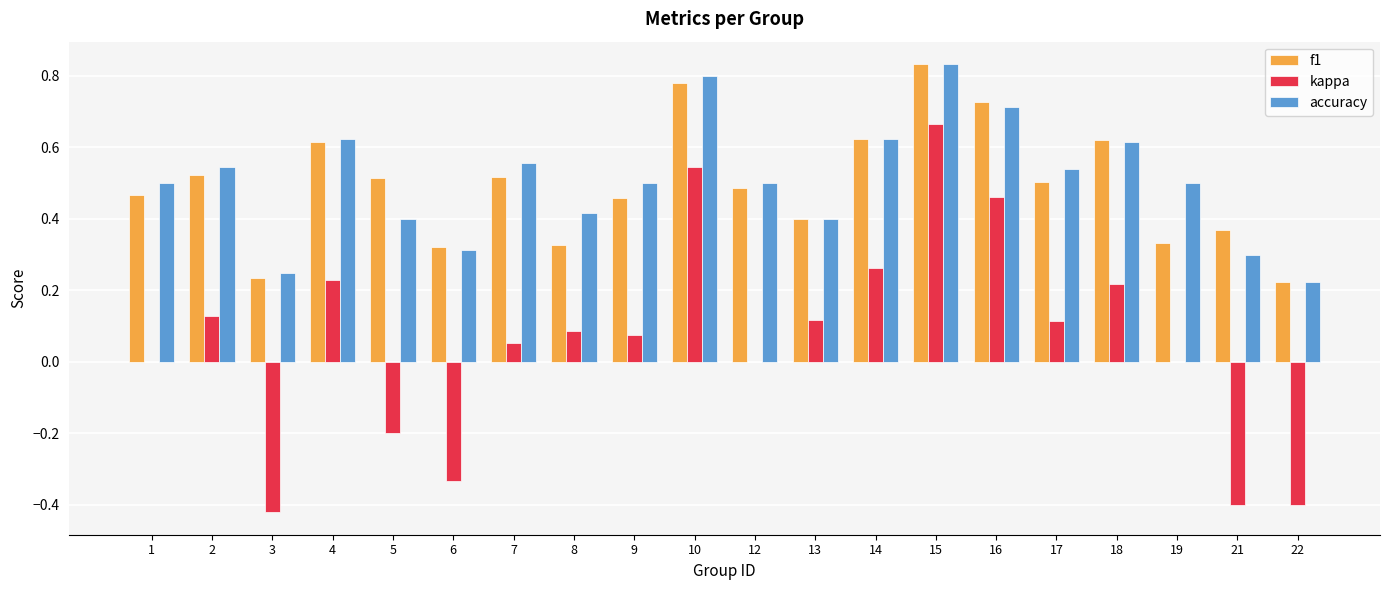

Which series changed the most between 13 and 16?

kappa